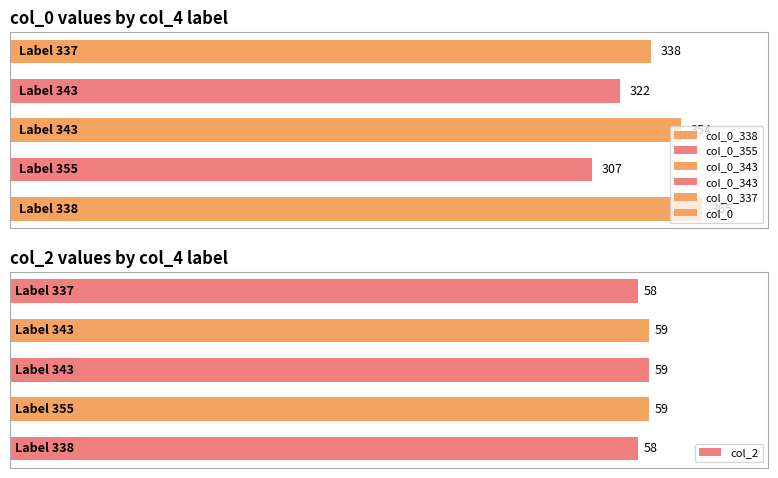

How many data points in col_0 are above 338?

2